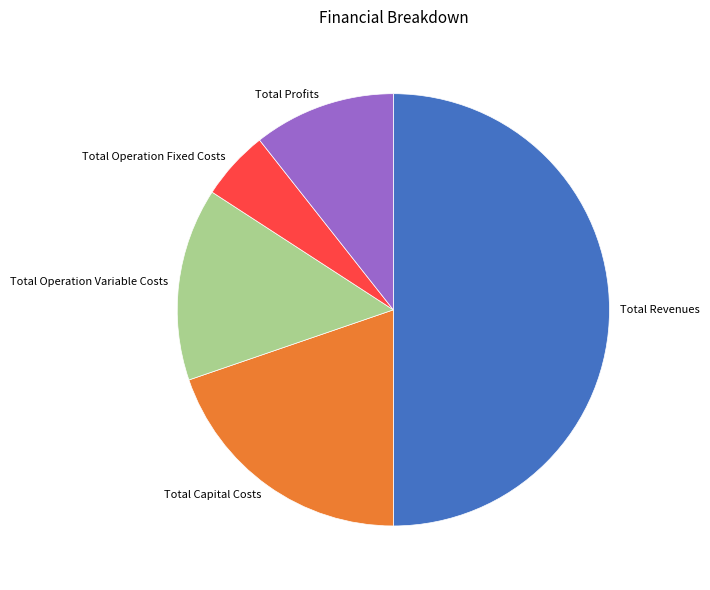

How many slices are in this pie chart?

5